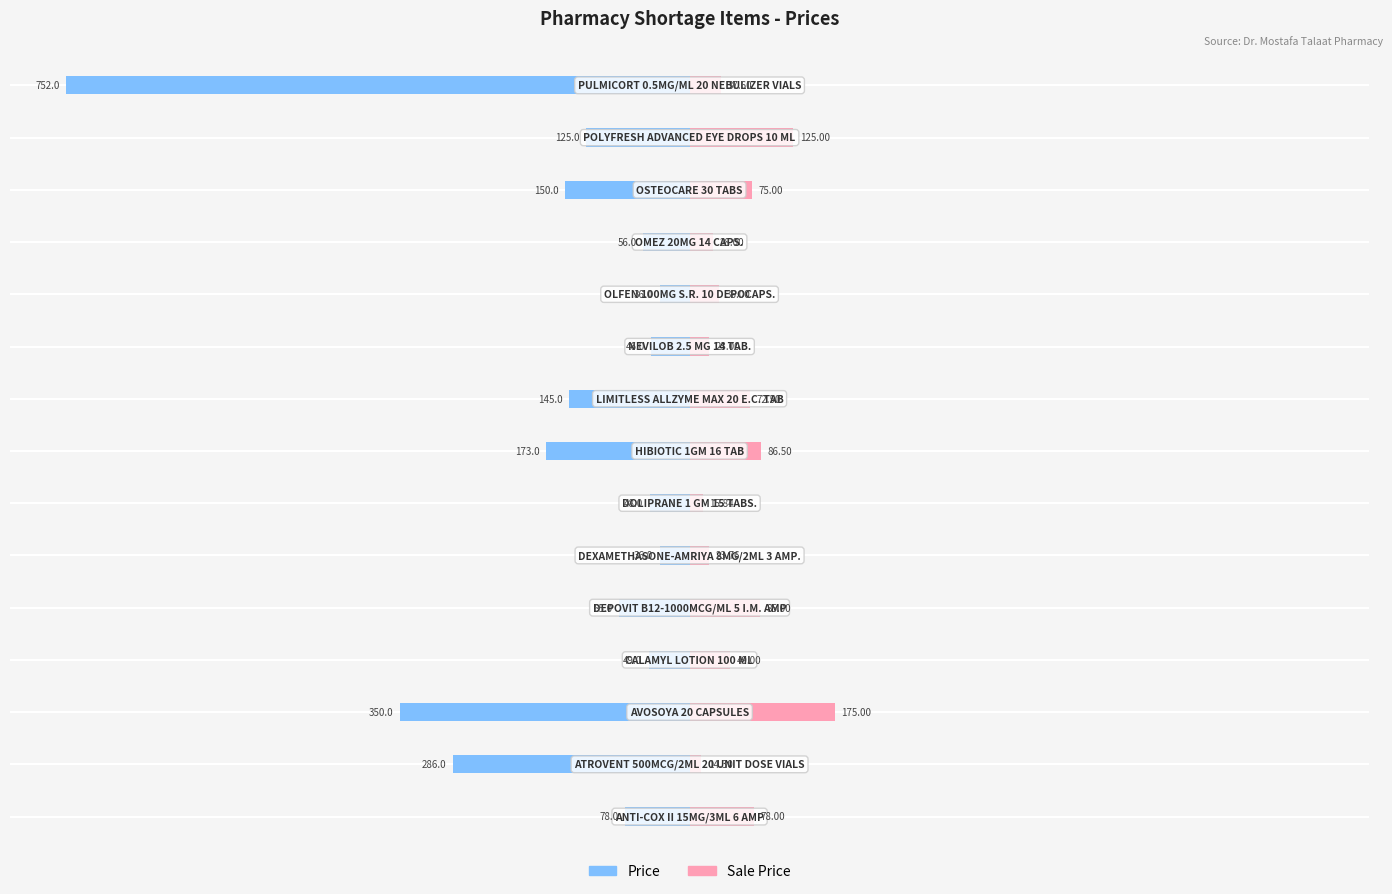

What are all the series names shown in the legend?

Price, Sale Price